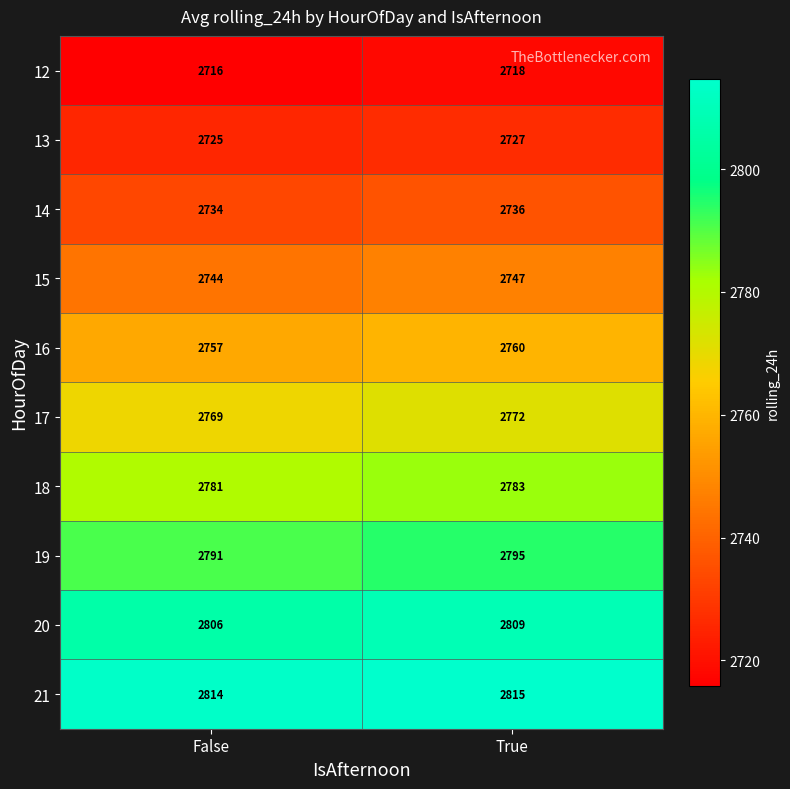

What is the sum of the 14 values at True and False?

5470